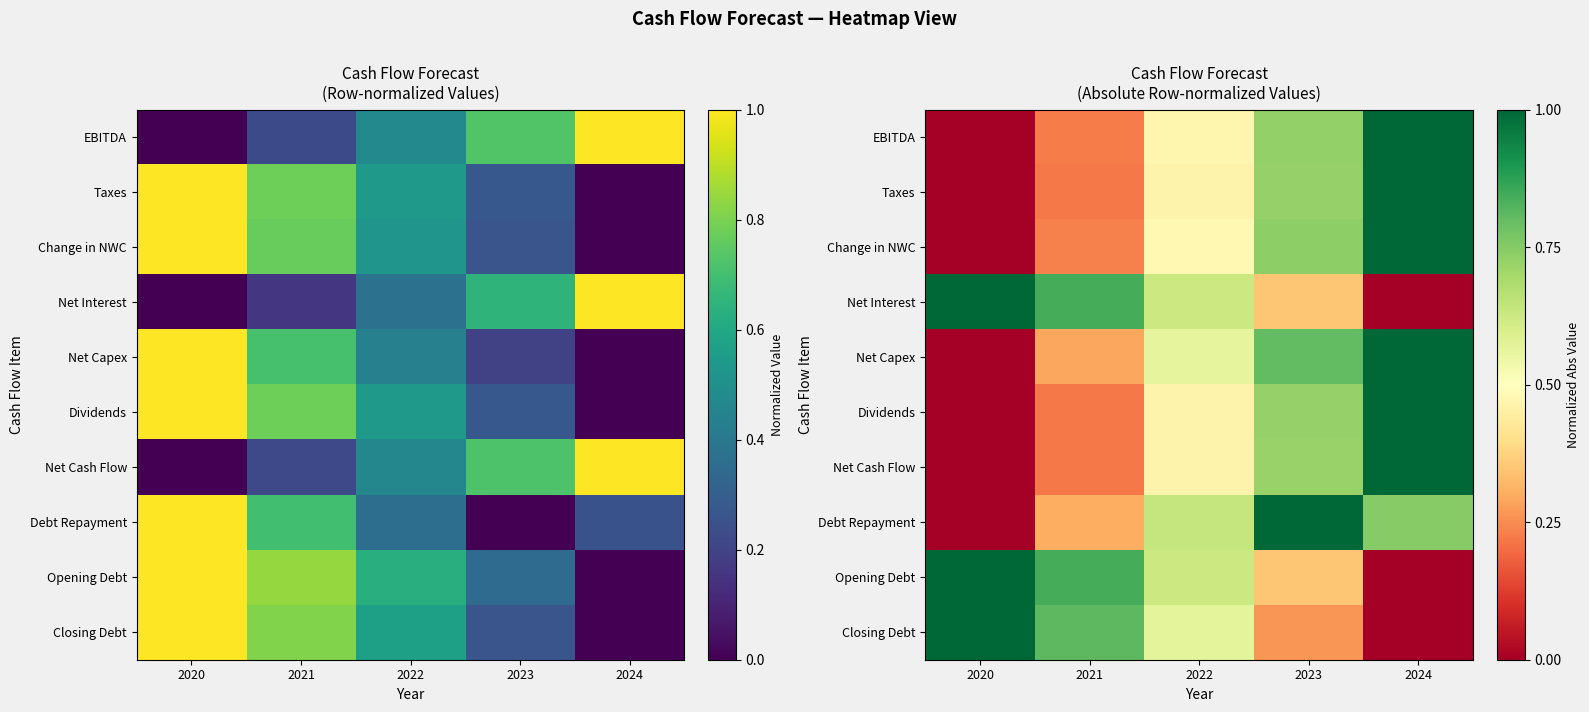

What is the difference between the maximum and minimum values in the Dividends series?

1.0